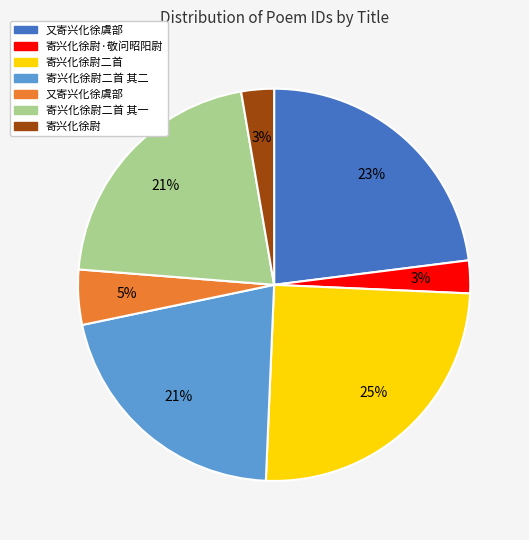

Does any single category account for the majority?

No